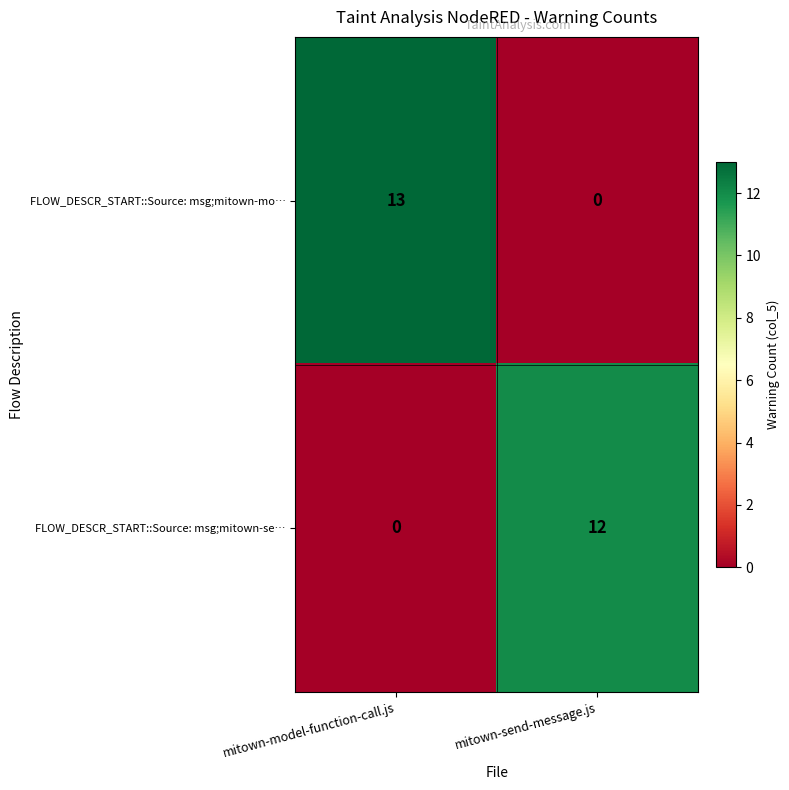

What is the difference between the highest and lowest values at mitown-send-message.js?

12